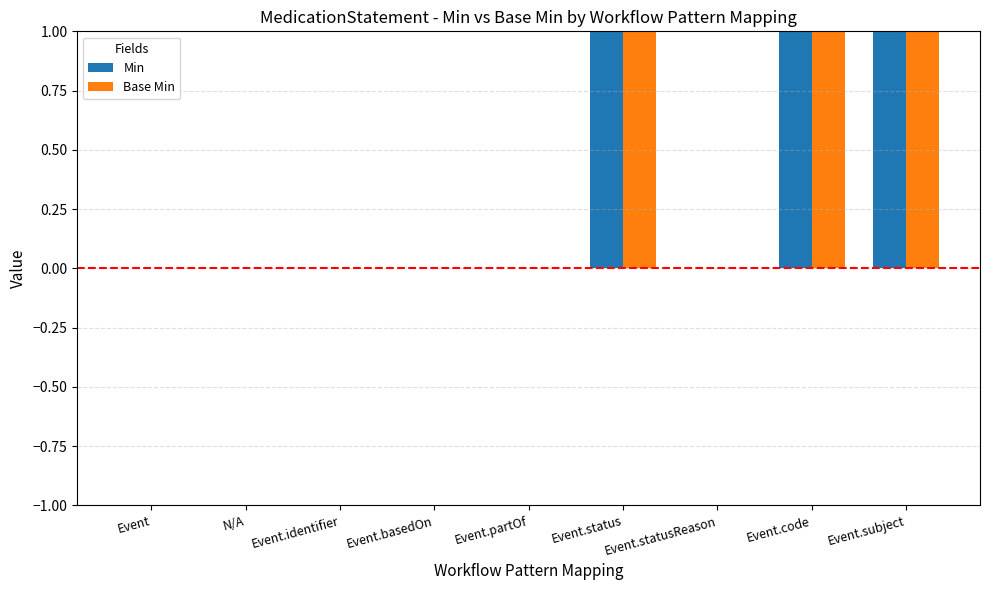

Is the value of Min at Event.basedOn greater than the value of Base Min at Event.status?

No